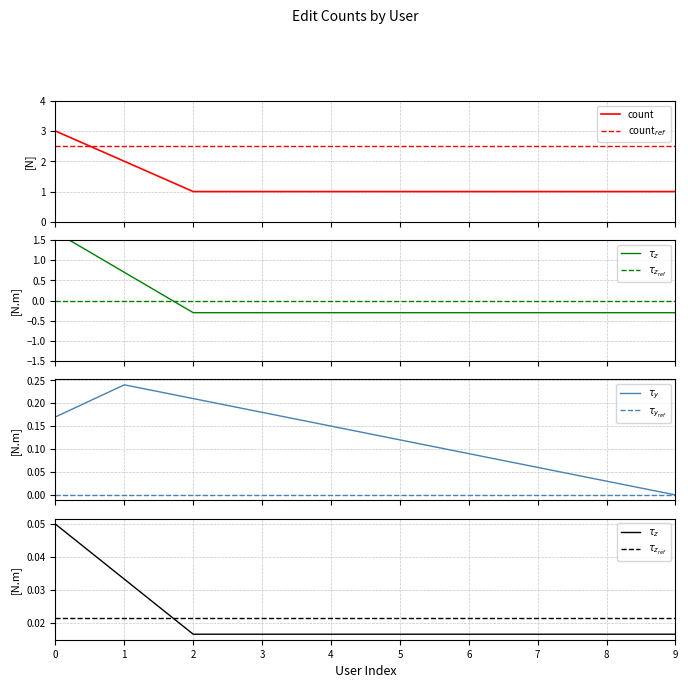

What is the sum of all count values?

13.0